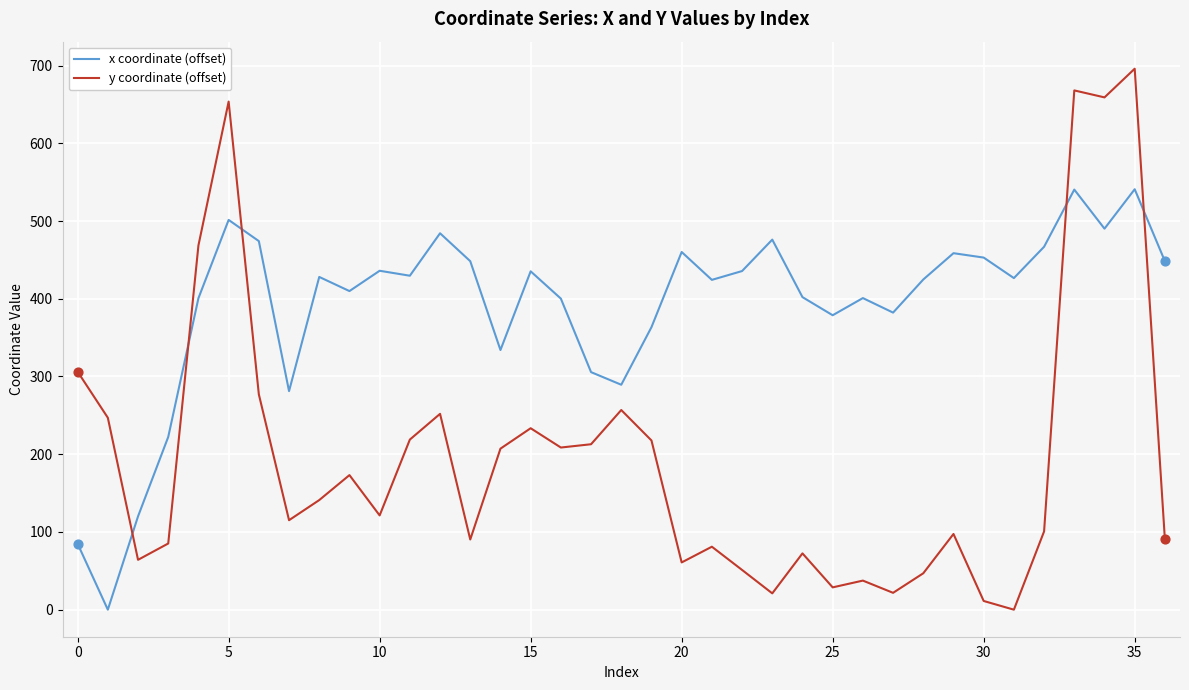

Which series has the largest total across all categories?

x coordinate (offset)